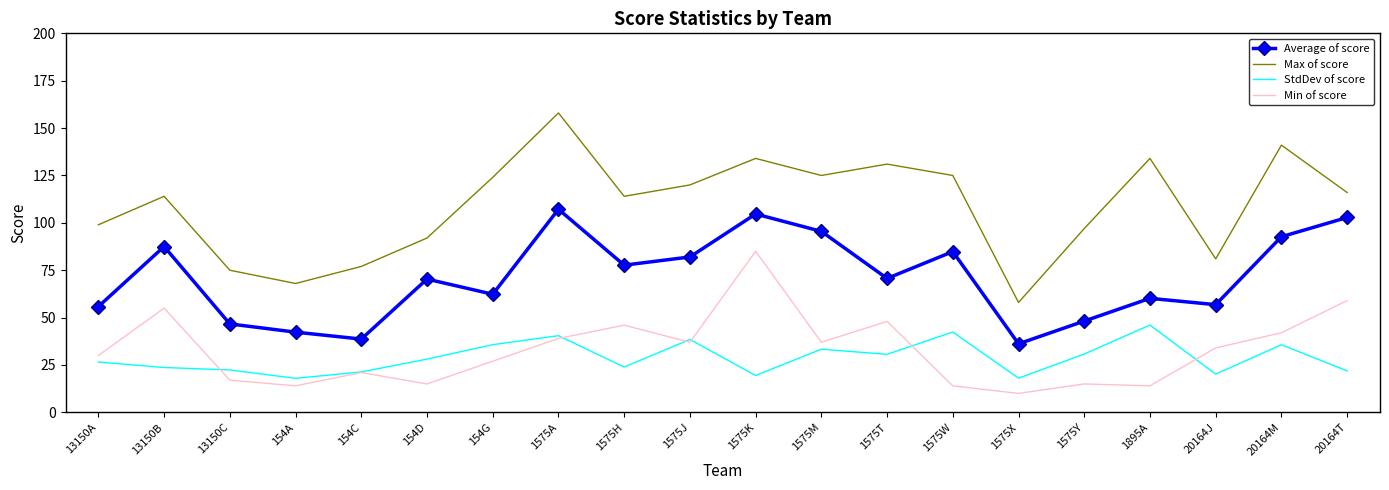

What is the average value of the Average of score series?

71.2